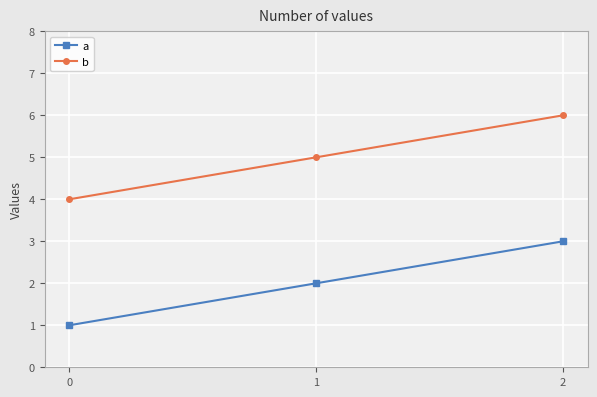

What value does the b series have at 1?

5